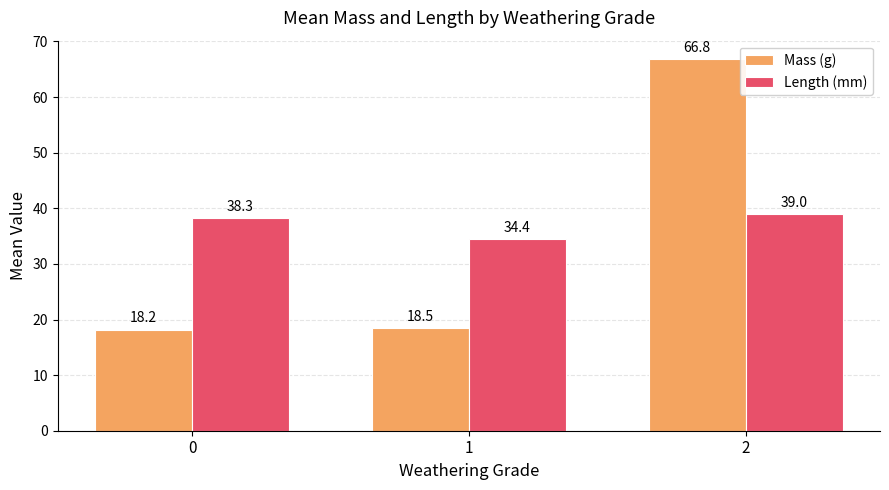

What are all the series names shown in the legend?

Mass (g), Length (mm)